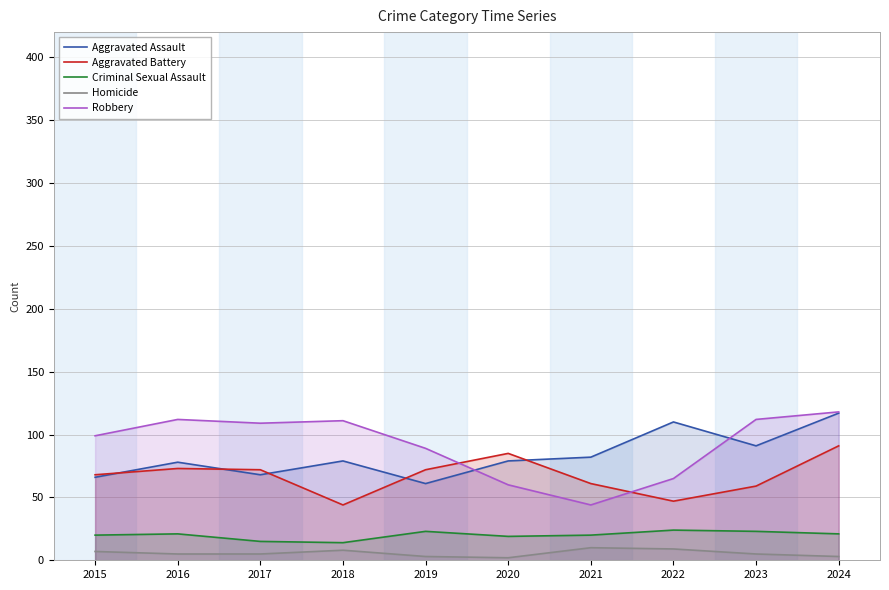

What is the greatest value displayed?

118